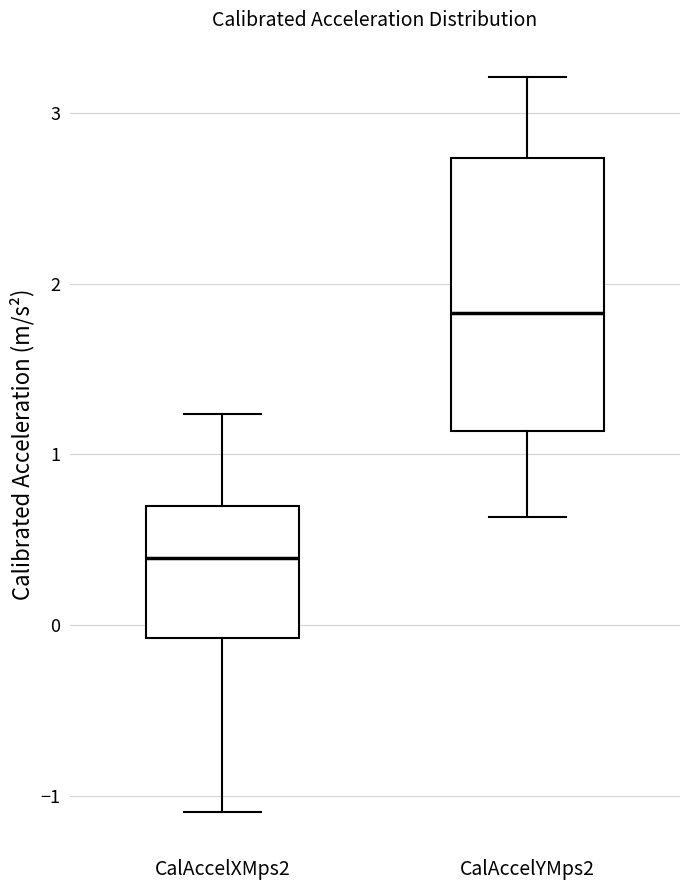

Where is the upper edge of the box for CalAccelYMps2 on the y-axis? The values are not printed on the chart, so give them approximately, as read against the axis.

2.7